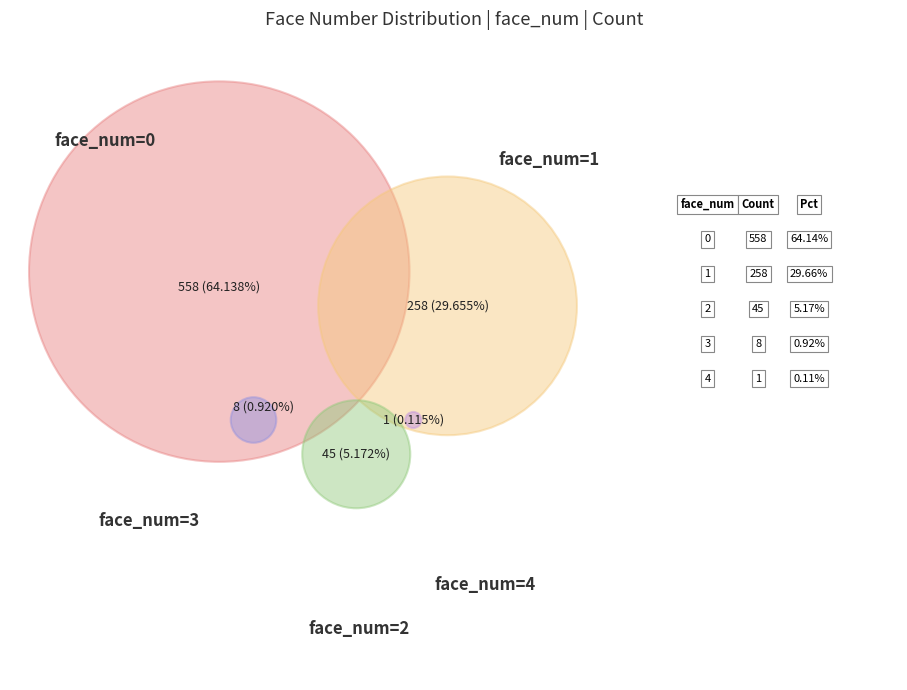

Does 3 represent more than half of the total?

No